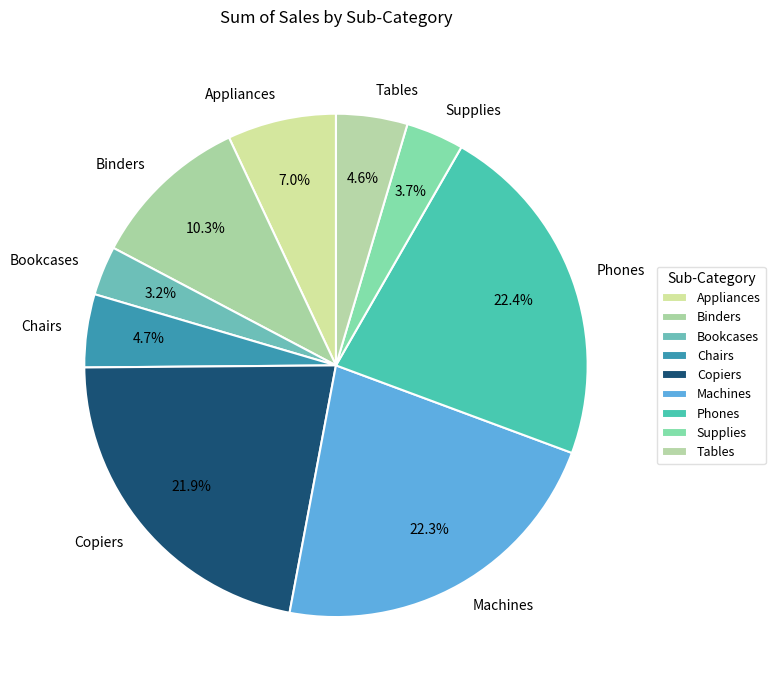

Combined, what portion of the pie is Appliances and Machines?

29.3%